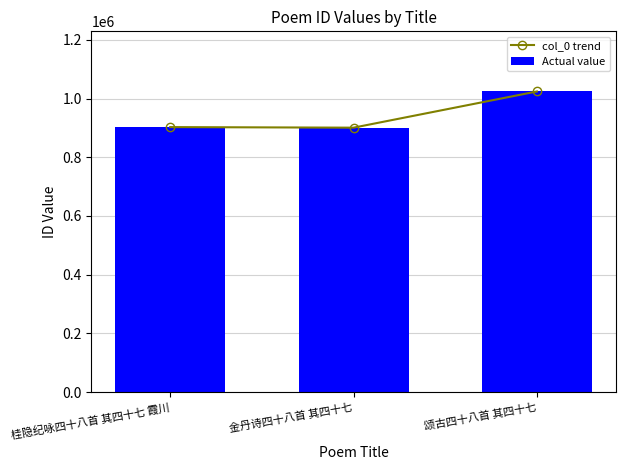

Reading left to right, list all the values displayed in this chart.

col_0 trend: 桂隐纪咏四十八首 其四十七 霞川=902699	金丹诗四十八首 其四十七=900752	颂古四十八首 其四十七=1024066
Actual value: 桂隐纪咏四十八首 其四十七 霞川=902699	金丹诗四十八首 其四十七=900752	颂古四十八首 其四十七=1024066